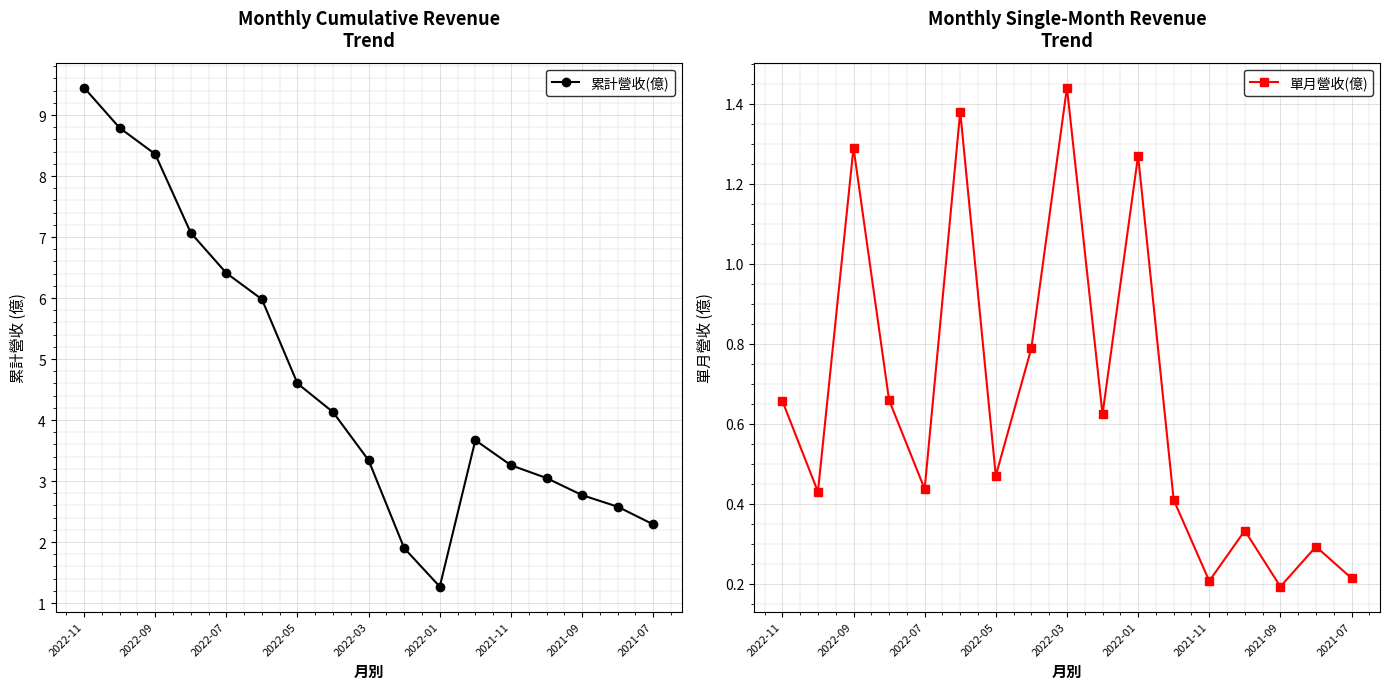

Does the chart display data point markers on the line(s)?

Yes